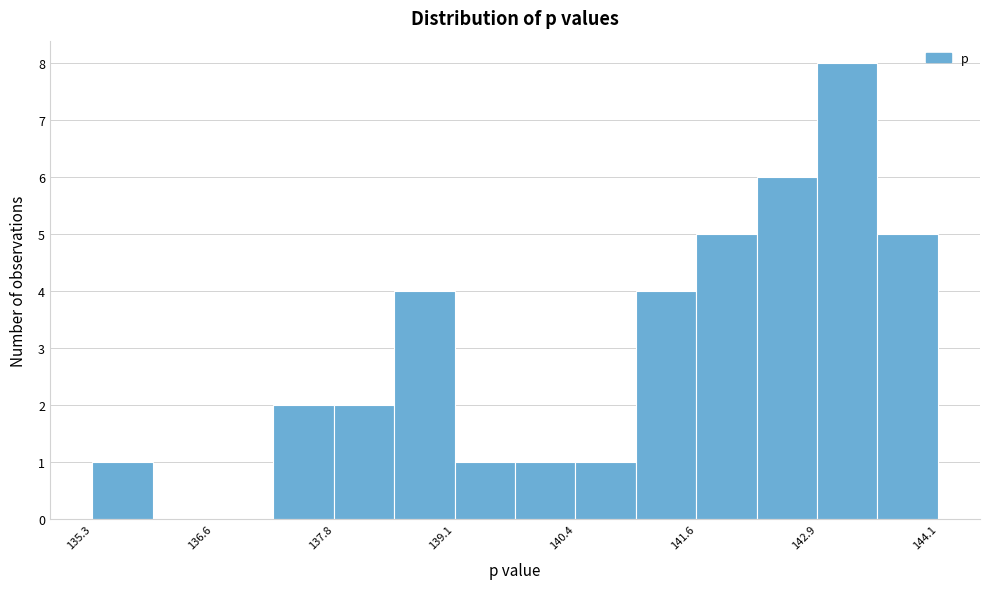

Read against the x-axis, roughly where is the centre of the tallest bar?

143.2